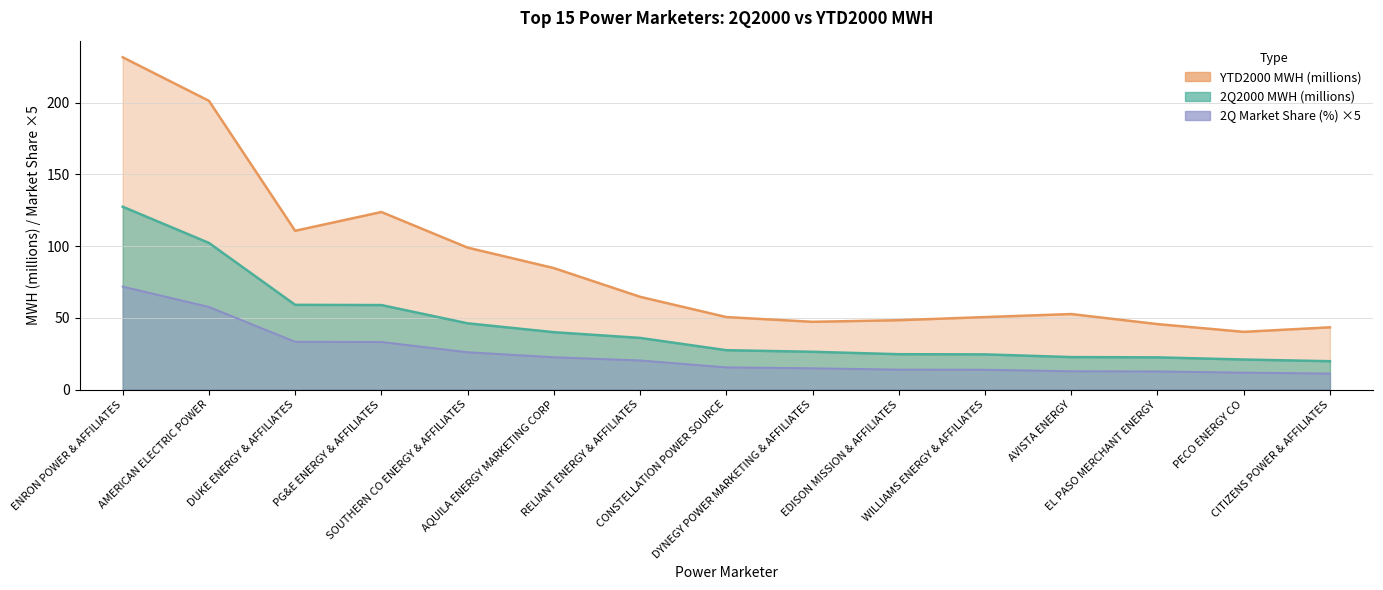

What is the value of the YTD2000 MWH (millions) point at the 4th from the left?

123.8